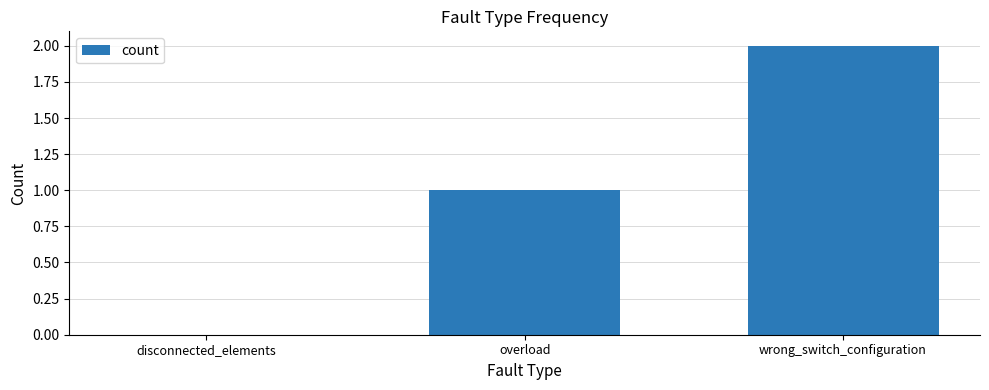

At which category does the chart reach its peak across all series?

wrong_switch_configuration